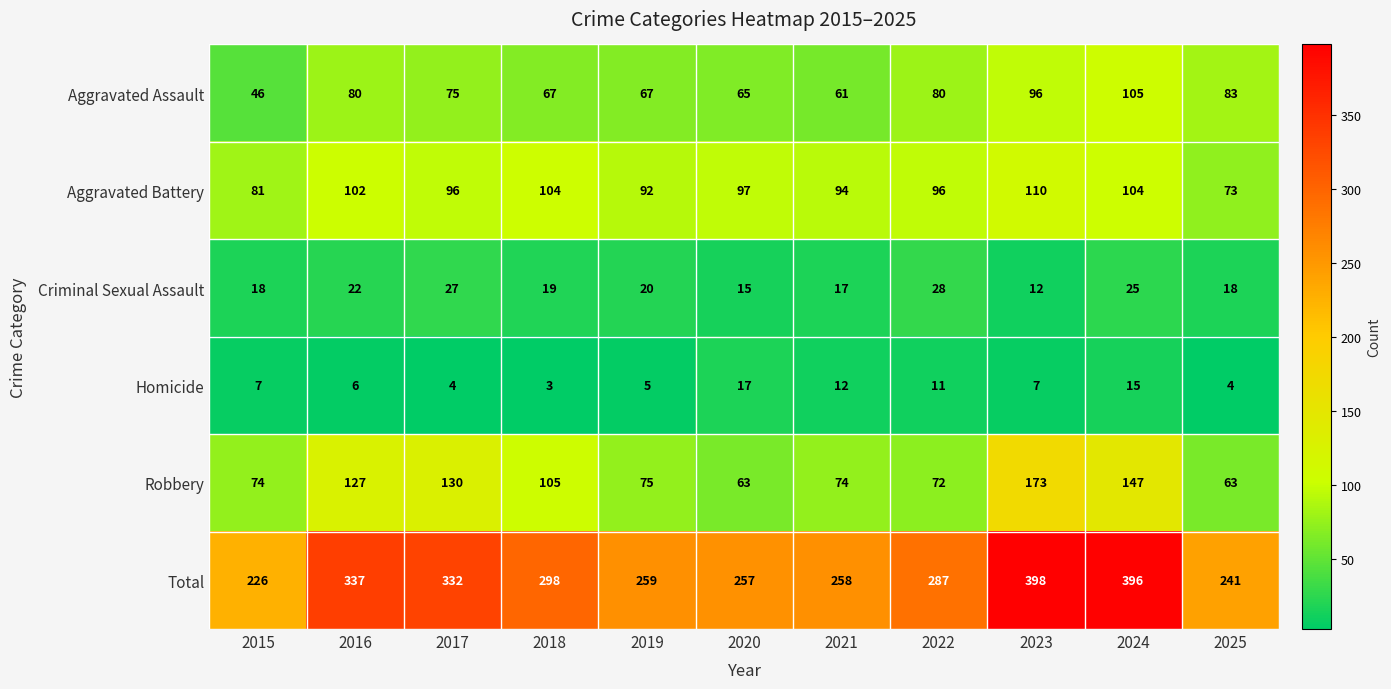

Which series has the largest total across all categories?

Total